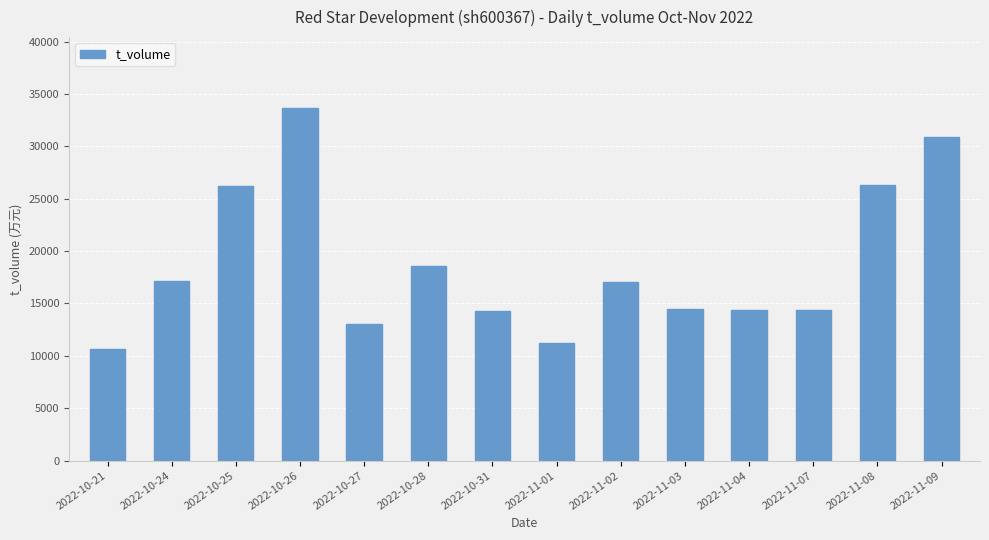

What is the label of the 5th bar from the left?

2022-10-27